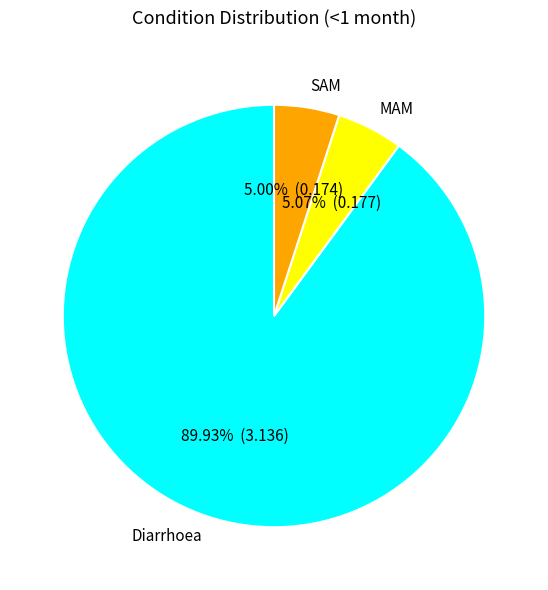

Which category has the biggest portion of the pie?

Diarrhoea